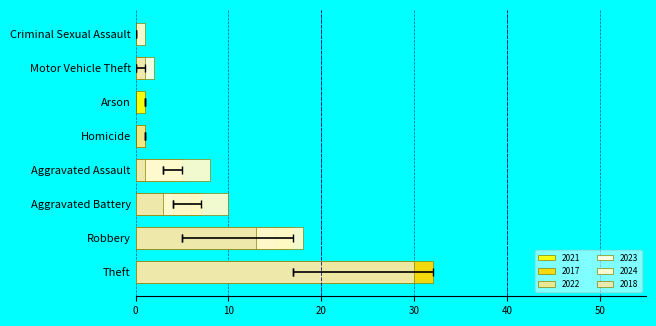

Is it true that 2023 equals 7 at Arson?

False